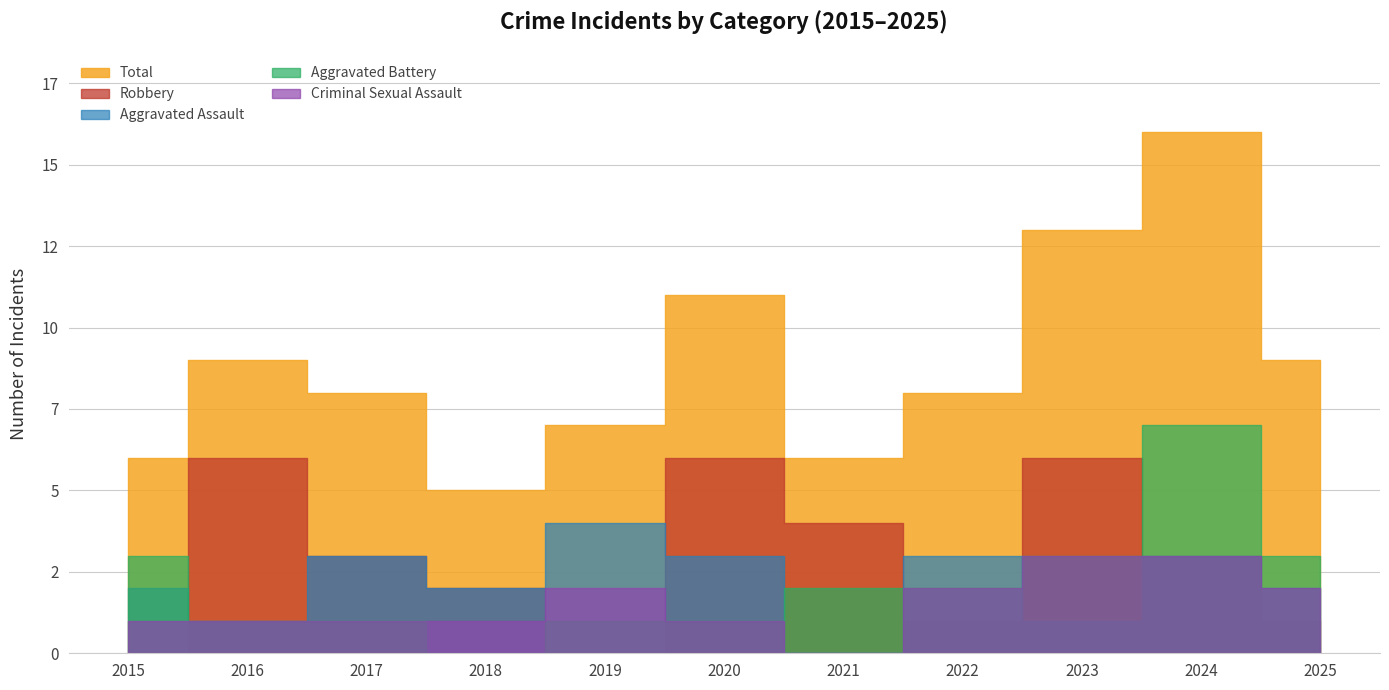

What is the difference between the Total values at 2025 and 2015?

3